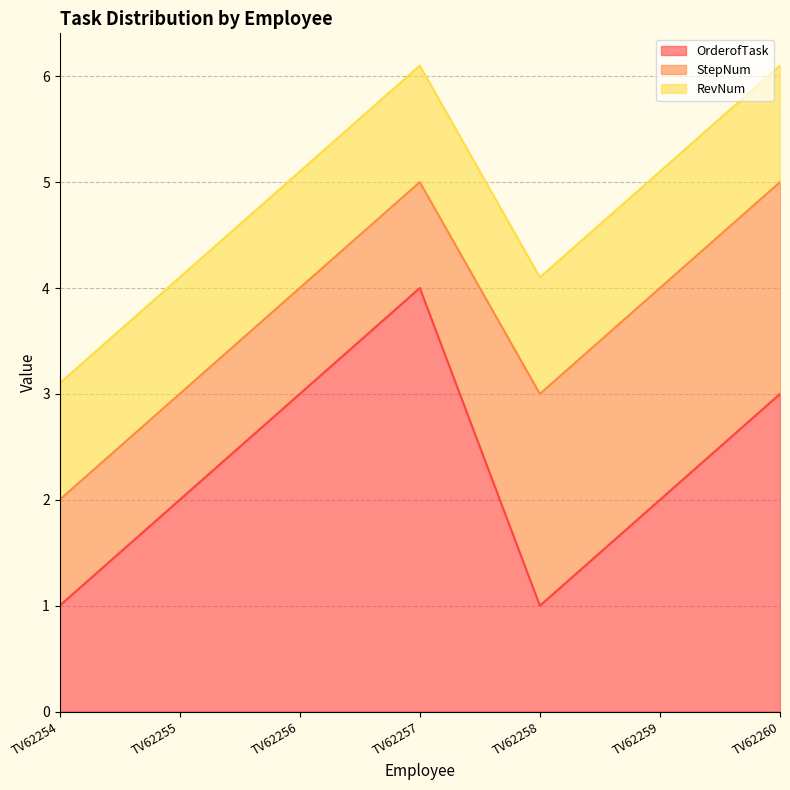

In OrderofTask, how many points are higher than both neighbors (excluding endpoints)?

1